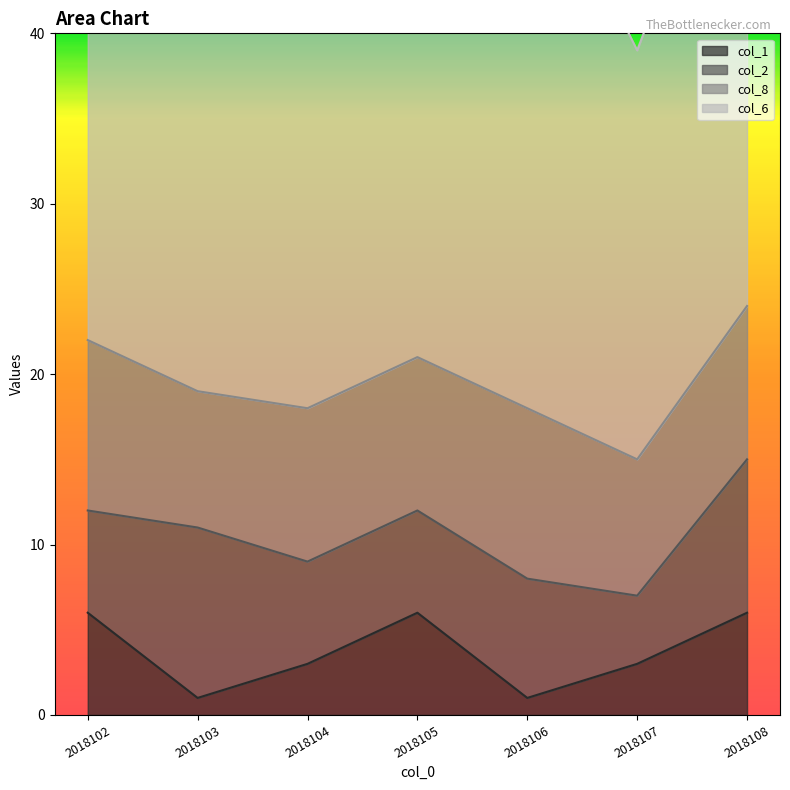

Where is the first local maximum for col_2?

2018103